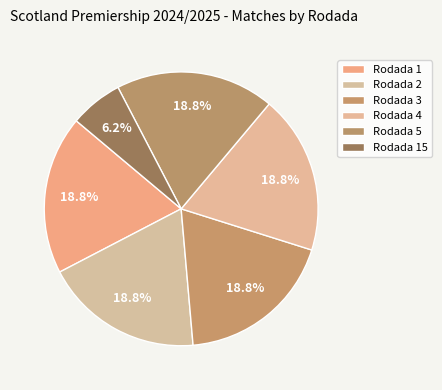

How much of the chart is everything except Rodada 1?

81.2%